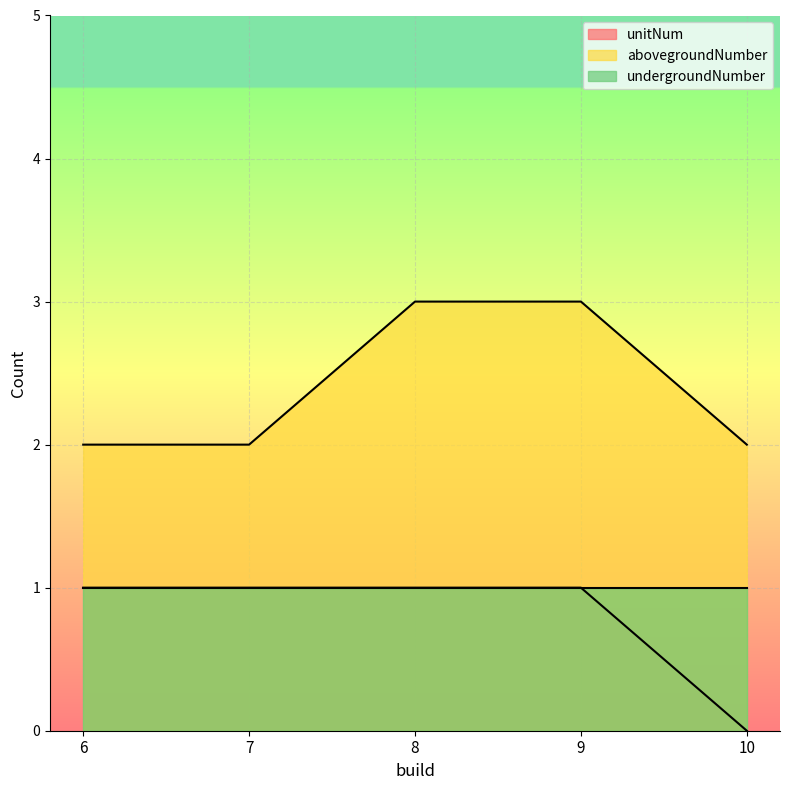

What is the value of the abovegroundNumber point at the 1st from the left?

2